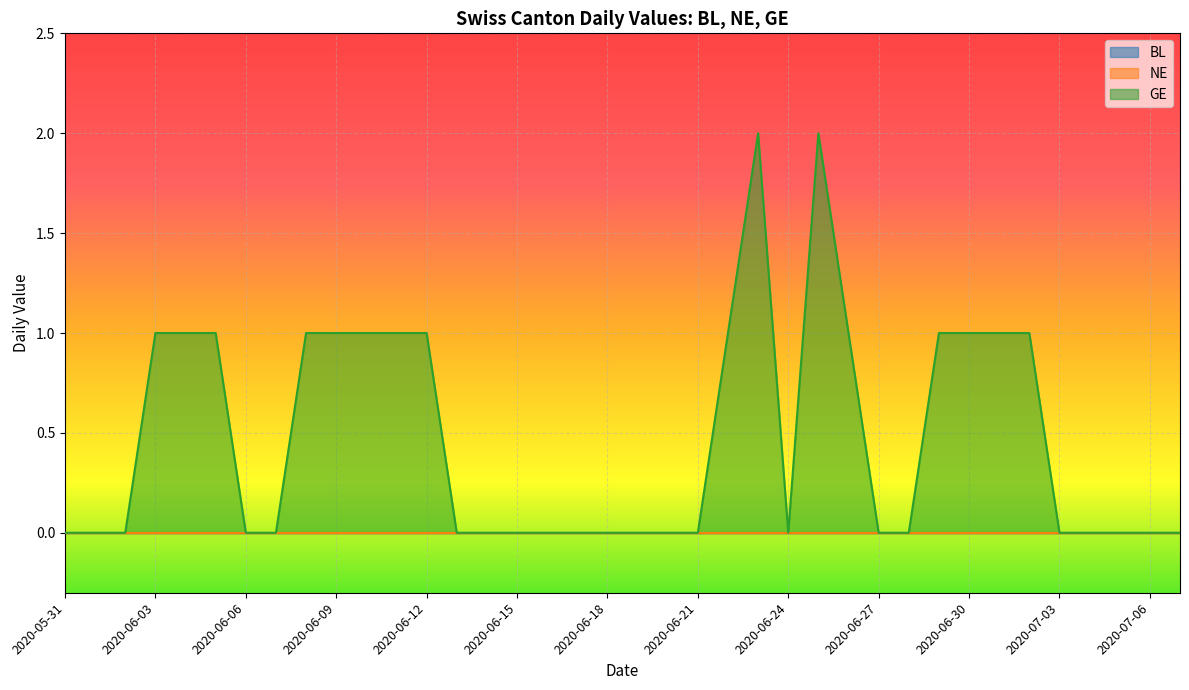

What are all the series names shown in the legend?

BL, NE, GE